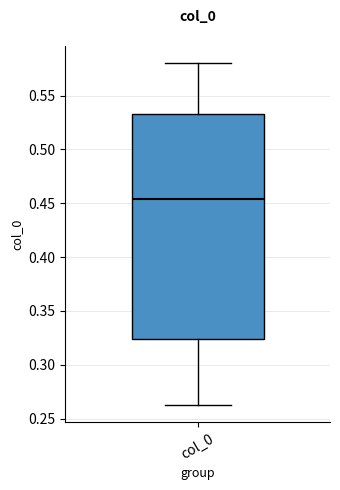

Transcribe this box plot: give where the median line is, the range the box spans, and where the two whiskers end, as read against the y-axis. The values are not printed on the chart, so give them approximately, as read against the axis.

median 0.455, box 0.325 to 0.535, whiskers 0.265 to 0.580